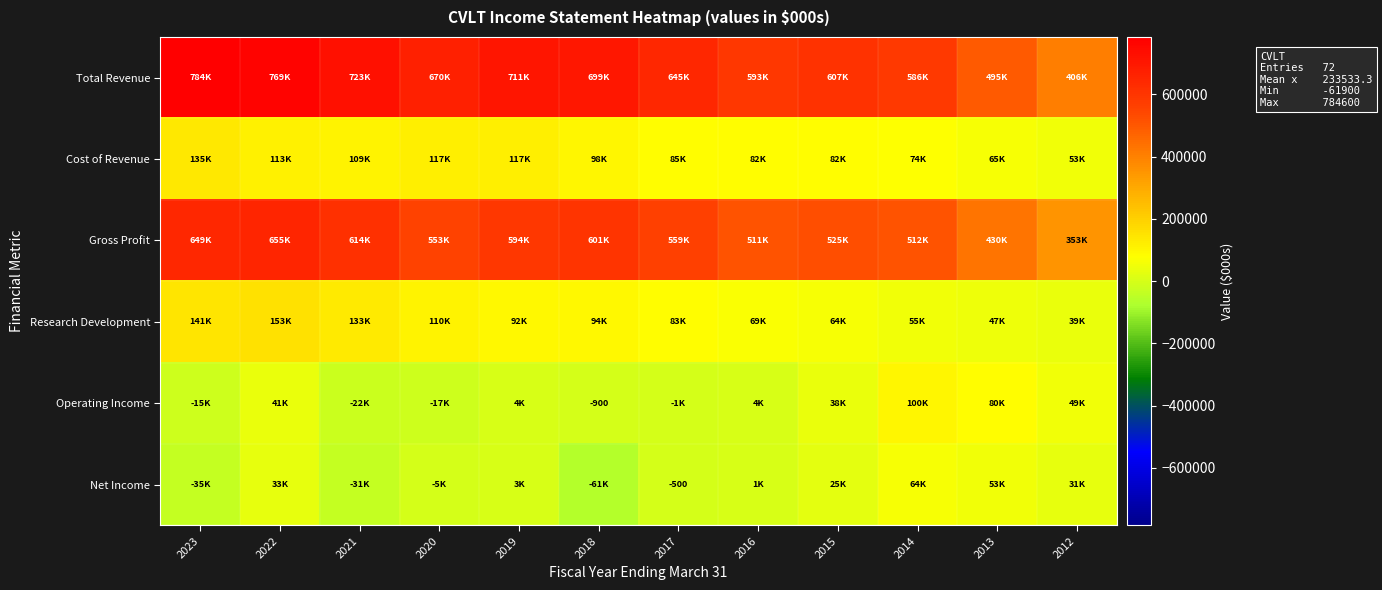

Between 2020 and 2017, which series saw the biggest shift?

Cost of Revenue